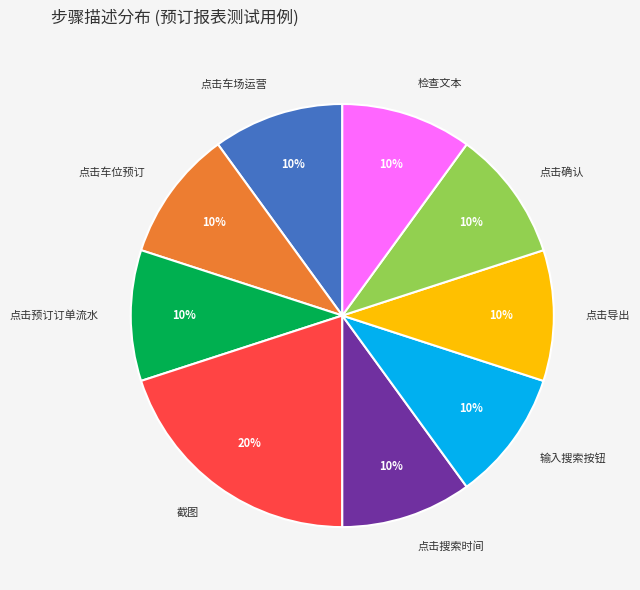

To the nearest percent, what portion does 点击车场运营 represent?

10%